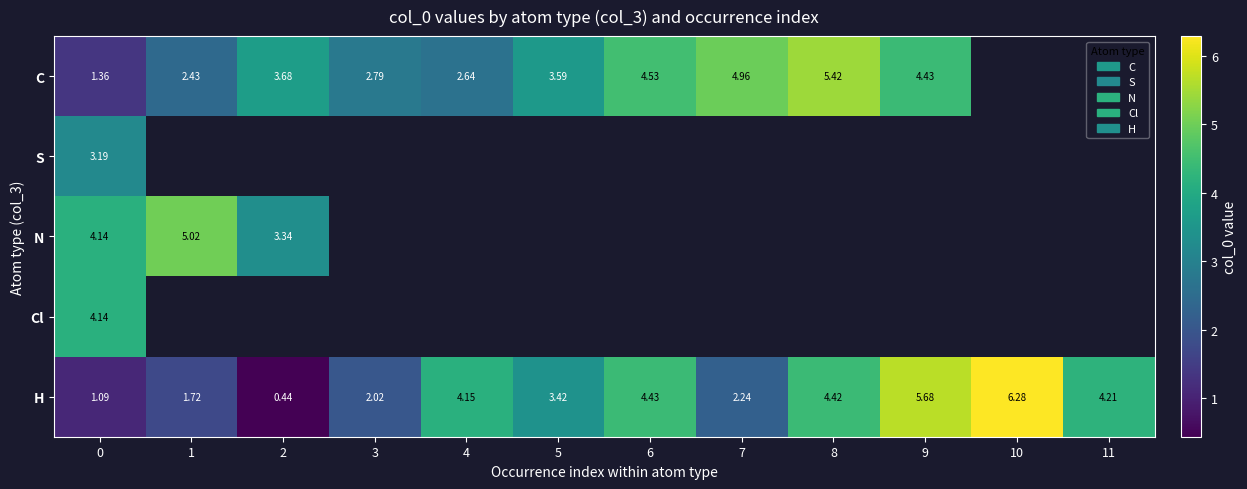

How many values in C are above zero?

10